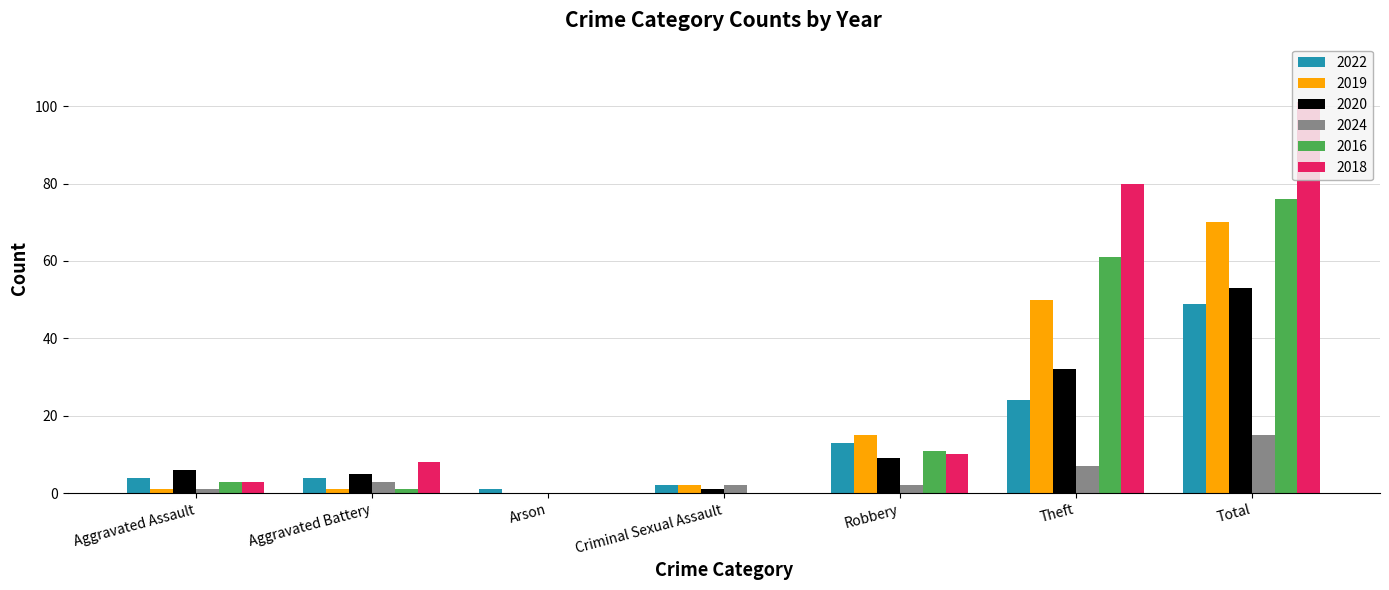

Which series has the largest total across all categories?

2018